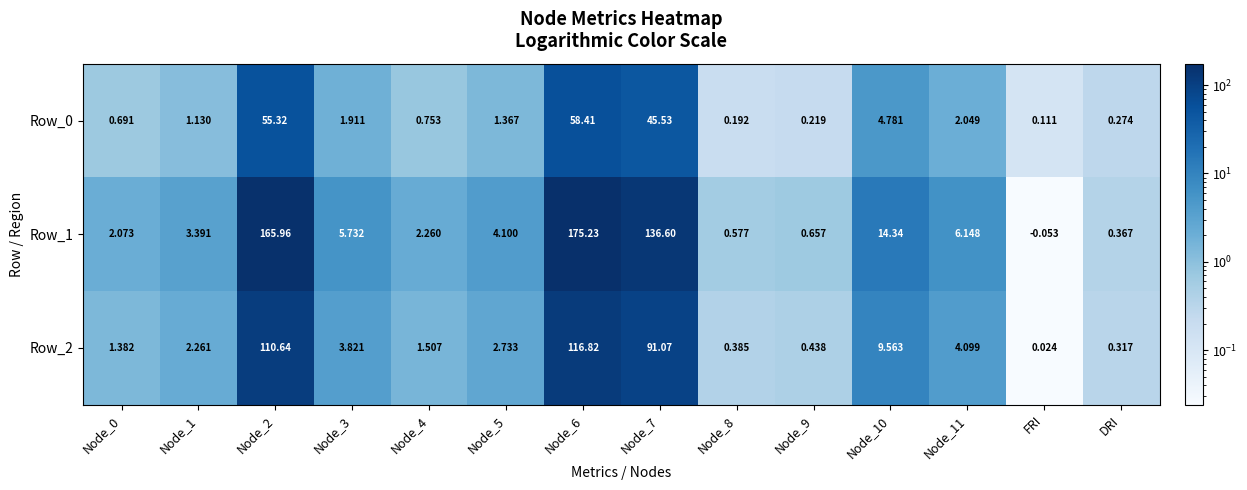

At how many categories does at least one series exceed 60?

3